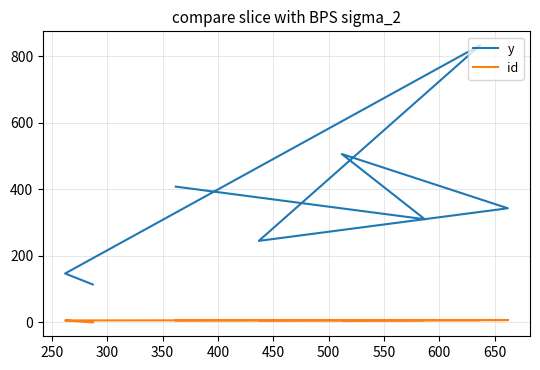

True or false: id and y cross at least once.

False